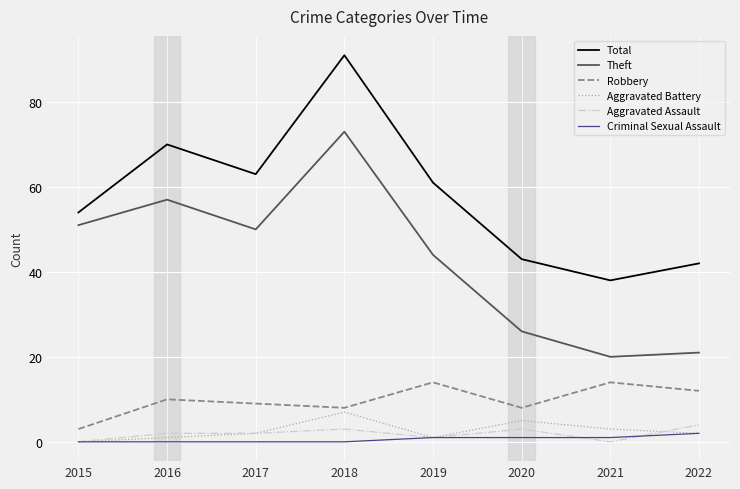

Rank the series at 2021 from lowest to highest value.

Aggravated Assault, Criminal Sexual Assault, Aggravated Battery, Robbery, Theft, Total